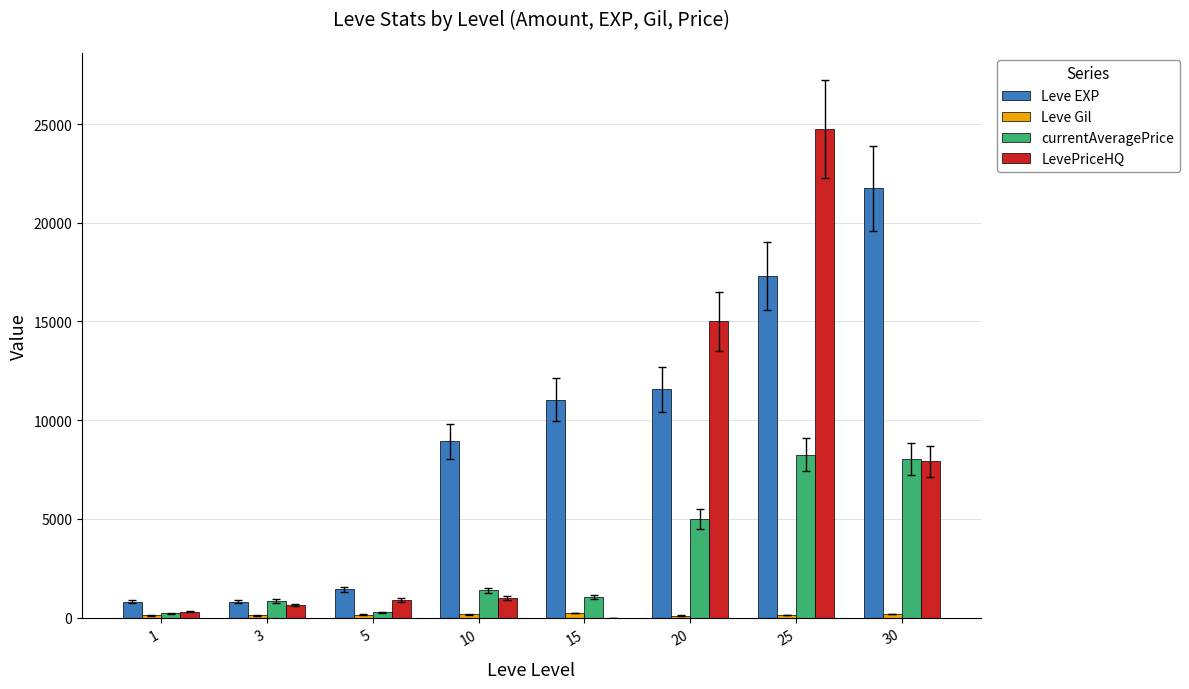

What is the maximum value shown in the chart?

24769.5